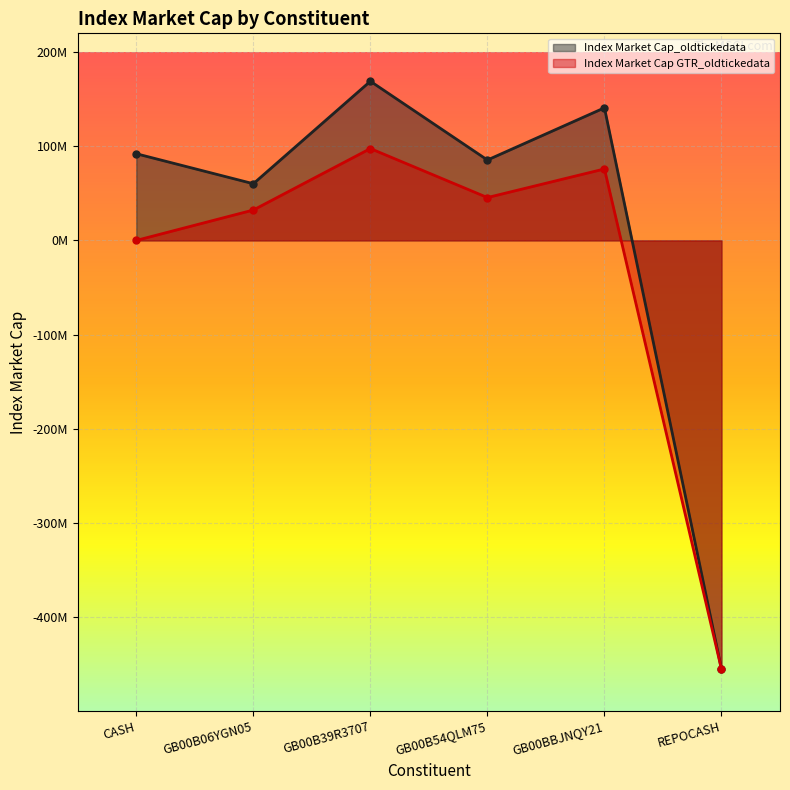

Is it true that Index Market Cap GTR_oldtickedata equals 43366393.1 at GB00B06YGN05?

False